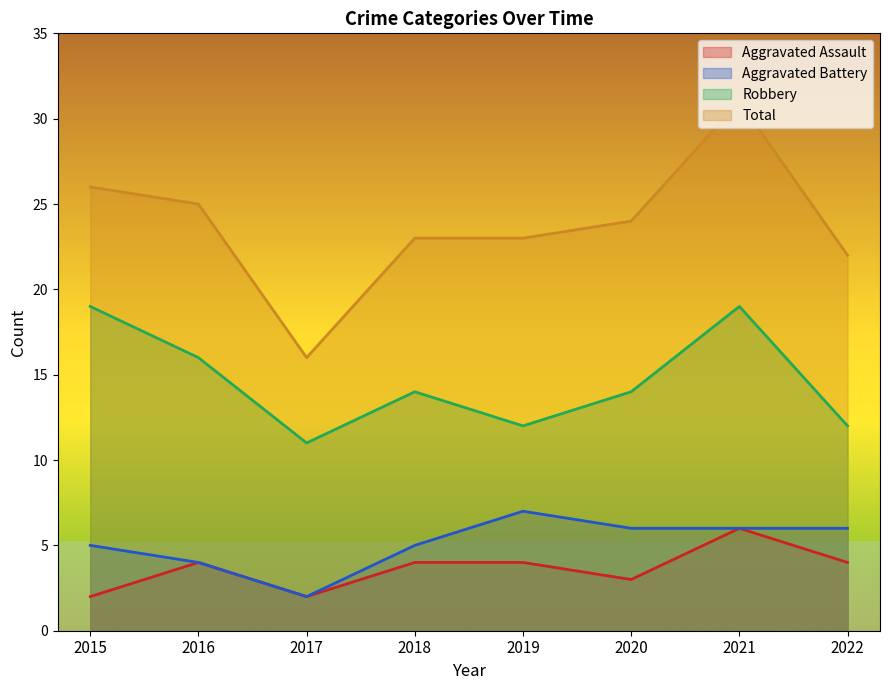

Reading left to right, extract all data points from this chart.

Aggravated Assault: 2015=2	2016=4	2017=2	2018=4	2019=4	2020=3	2021=6	2022=4
Aggravated Battery: 2015=5	2016=4	2017=2	2018=5	2019=7	2020=6	2021=6	2022=6
Robbery: 2015=19	2016=16	2017=11	2018=14	2019=12	2020=14	2021=19	2022=12
Total: 2015=26	2016=25	2017=16	2018=23	2019=23	2020=24	2021=31	2022=22